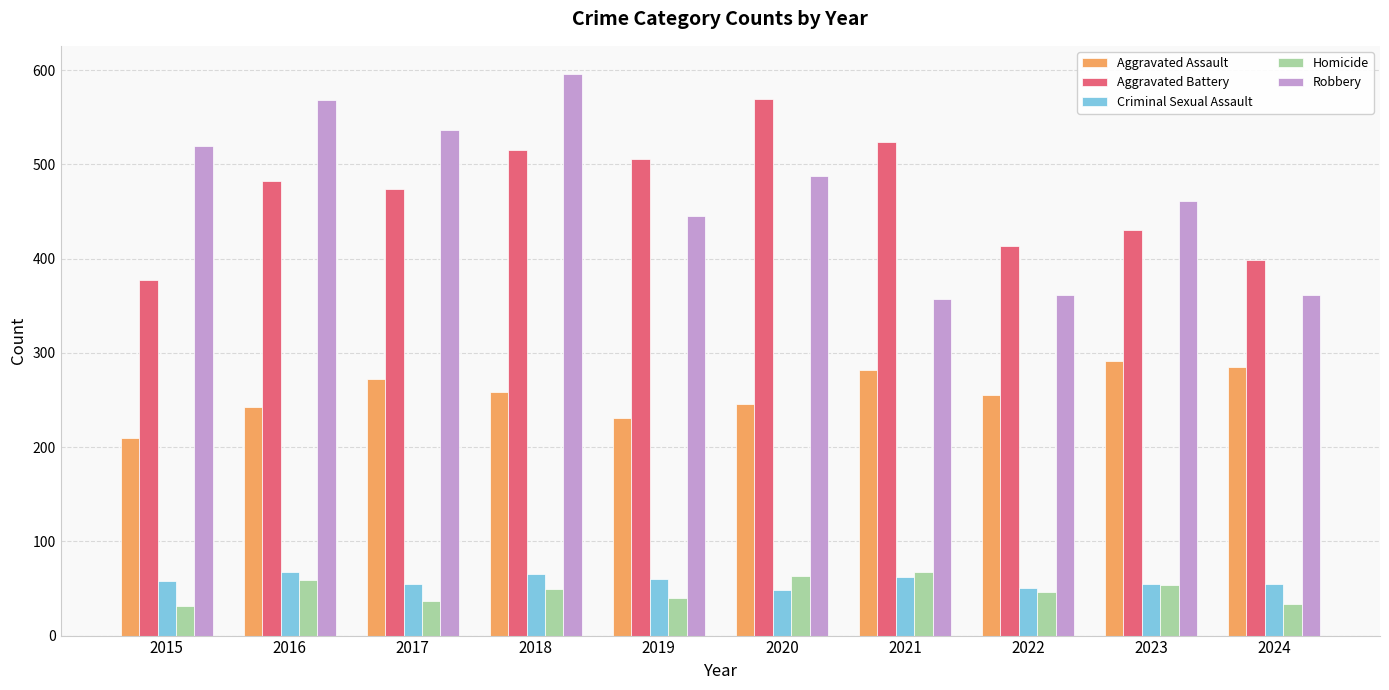

Which category has the highest value in the Robbery series?

2018